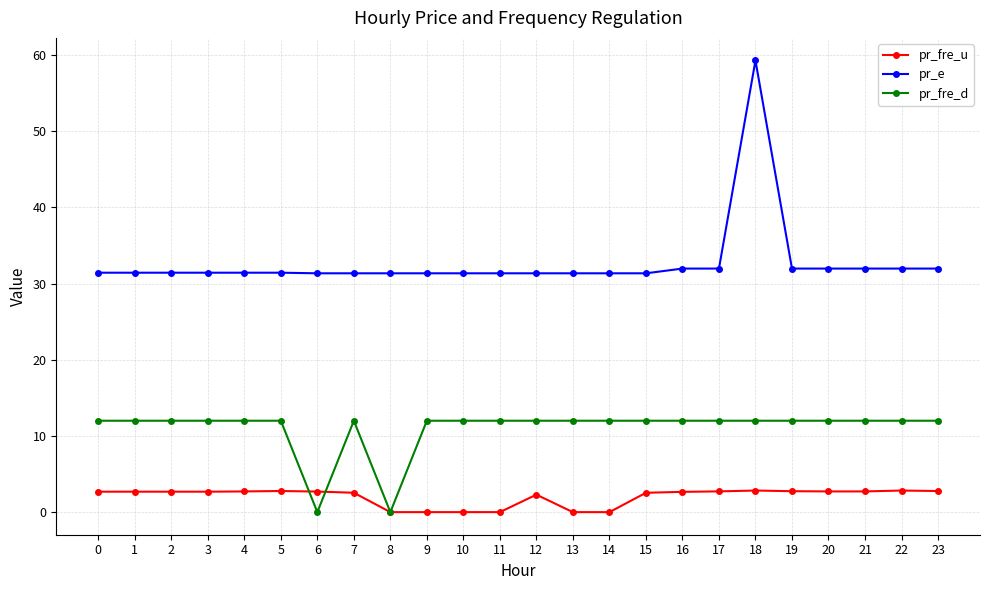

How many values in the pr_fre_u series are below 2?

6